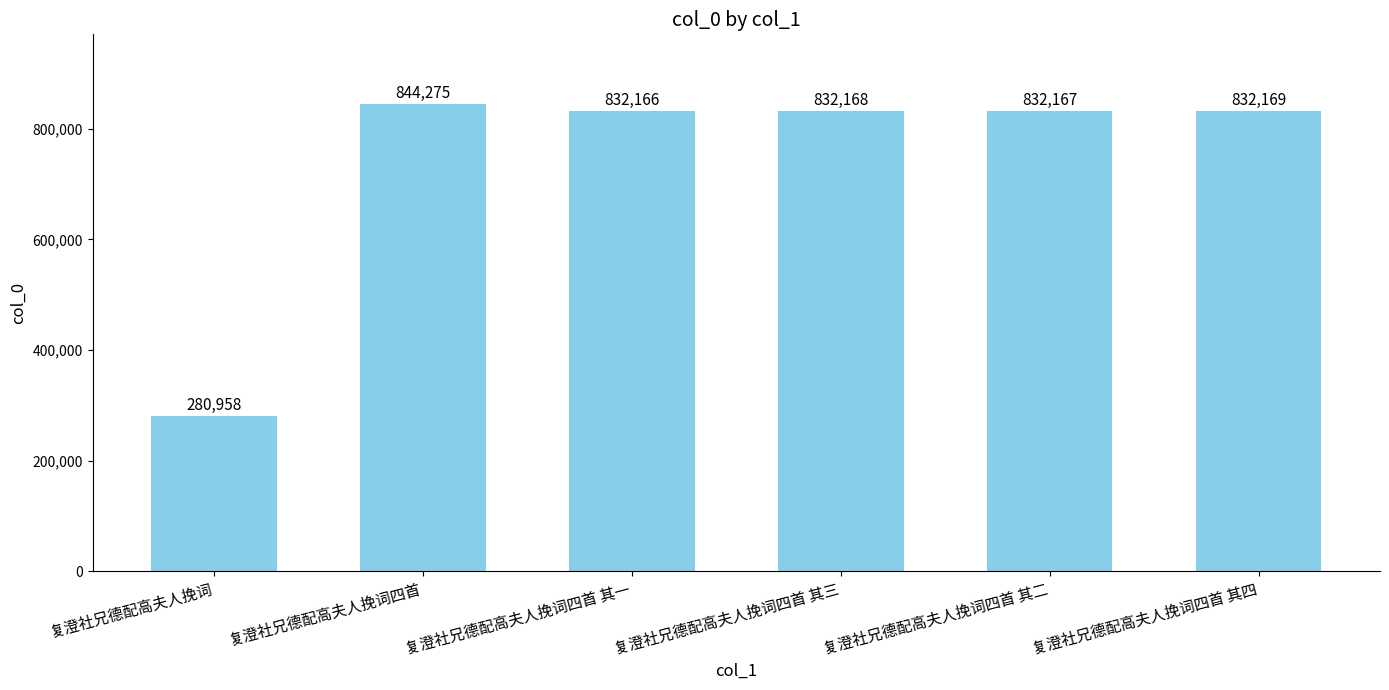

Reading left to right, list all the values displayed in this chart.

复澄社兄德配高夫人挽词=280958	复澄社兄德配高夫人挽词四首=844275	复澄社兄德配高夫人挽词四首 其一=832166	复澄社兄德配高夫人挽词四首 其三=832168	复澄社兄德配高夫人挽词四首 其二=832167	复澄社兄德配高夫人挽词四首 其四=832169